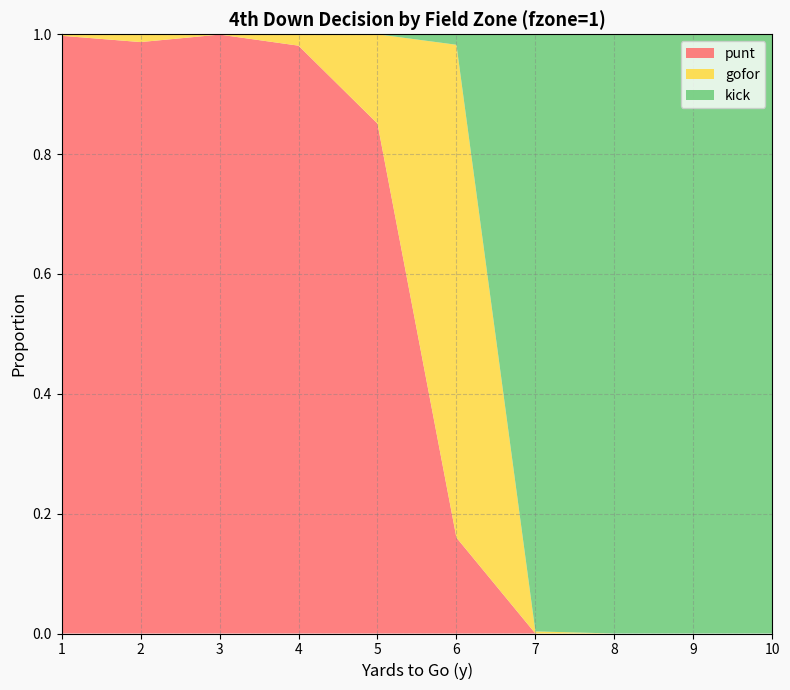

Reading left to right, list all the values displayed in this chart.

punt: 1=1.0	2=1.0	3=1.0	4=1.0	5=0.9	6=0.2	7=0.0	8=0.0	9=0.0	10=0.0
gofor: 1=0.0	2=0.0	3=0.0	4=0.0	5=0.1	6=0.8	7=0.0	8=0.0	9=0.0	10=0.0
kick: 1=0.0	2=0.0	3=0.0	4=0.0	5=0.0	6=0.0	7=1.0	8=1.0	9=1.0	10=1.0